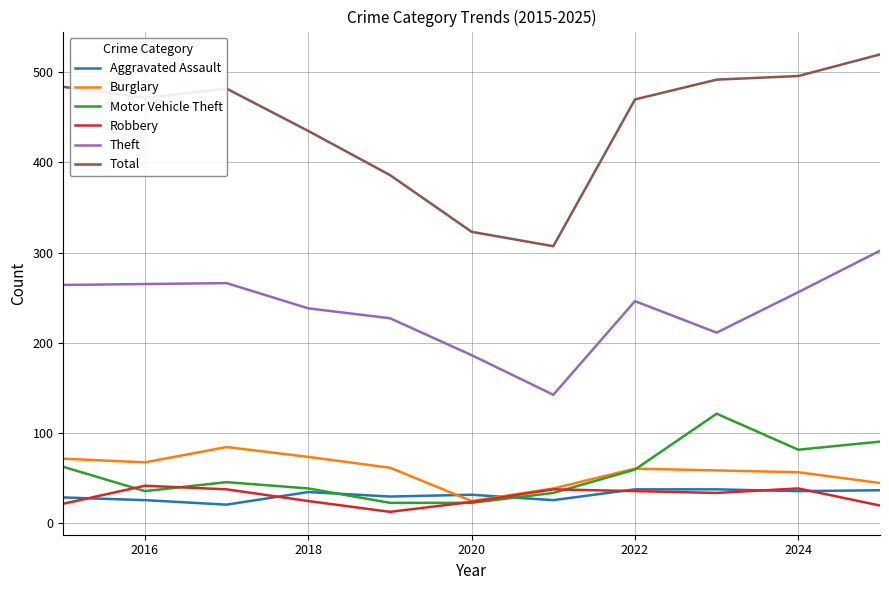

How many lines are shown in the chart?

6